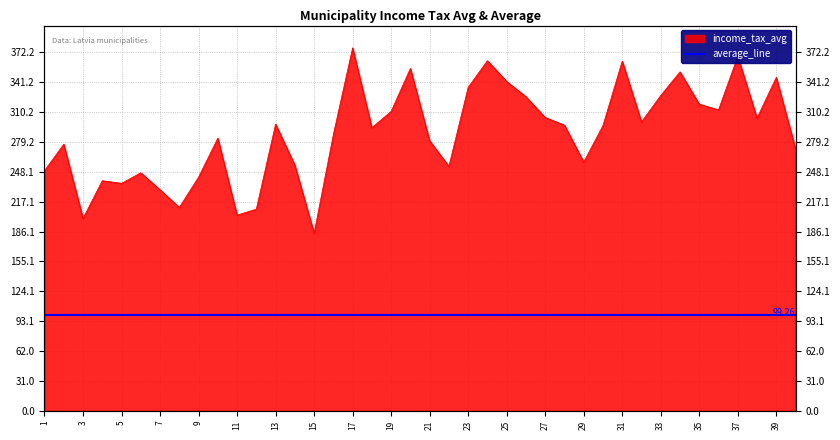

True or false: the data shows 280.4 at 21.

True